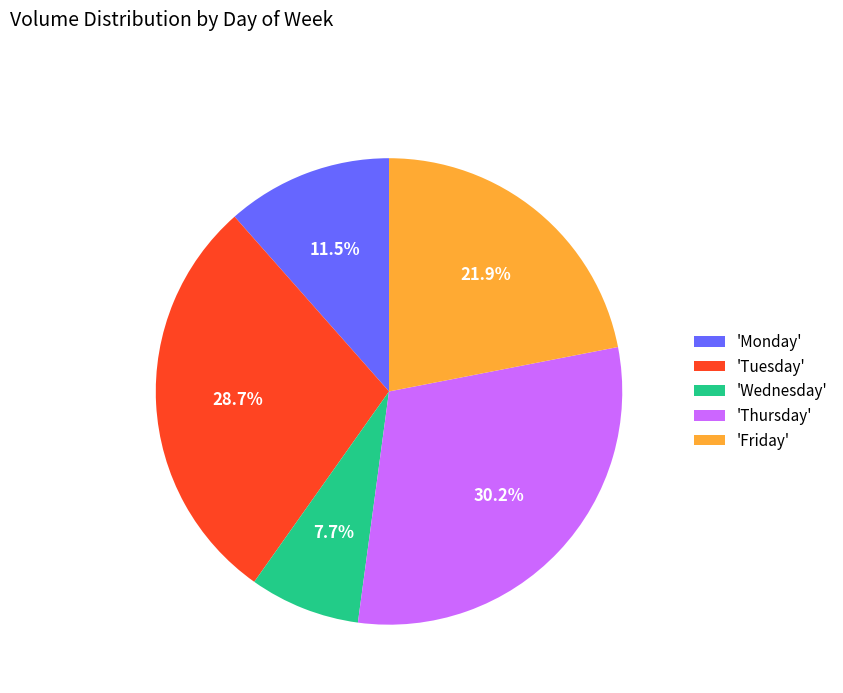

Does any single category account for the majority?

No